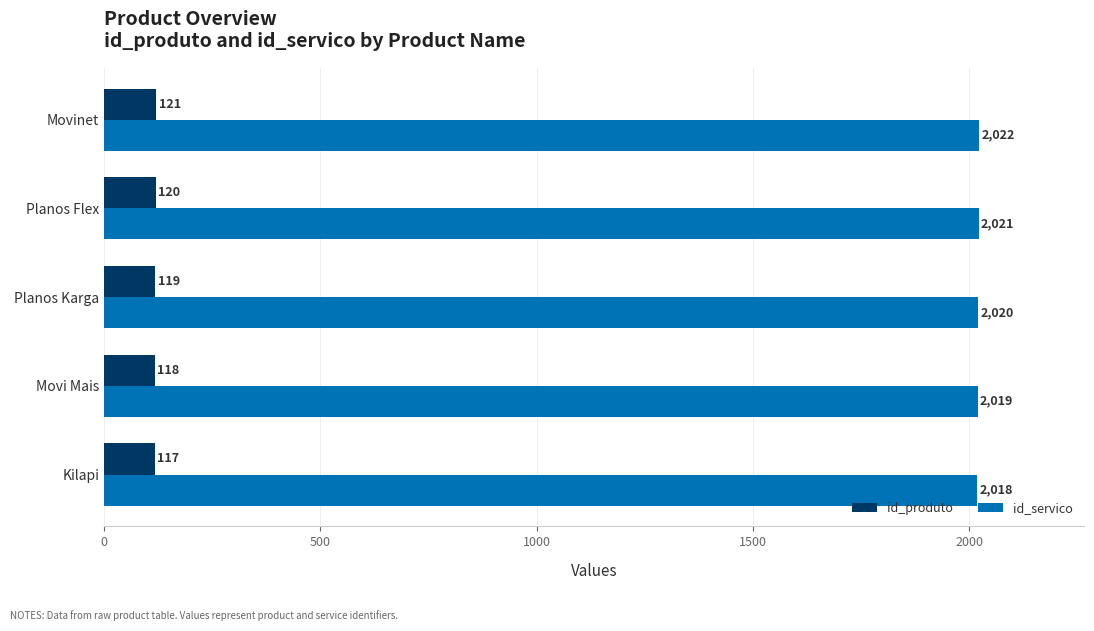

How many series are shown in this chart?

2